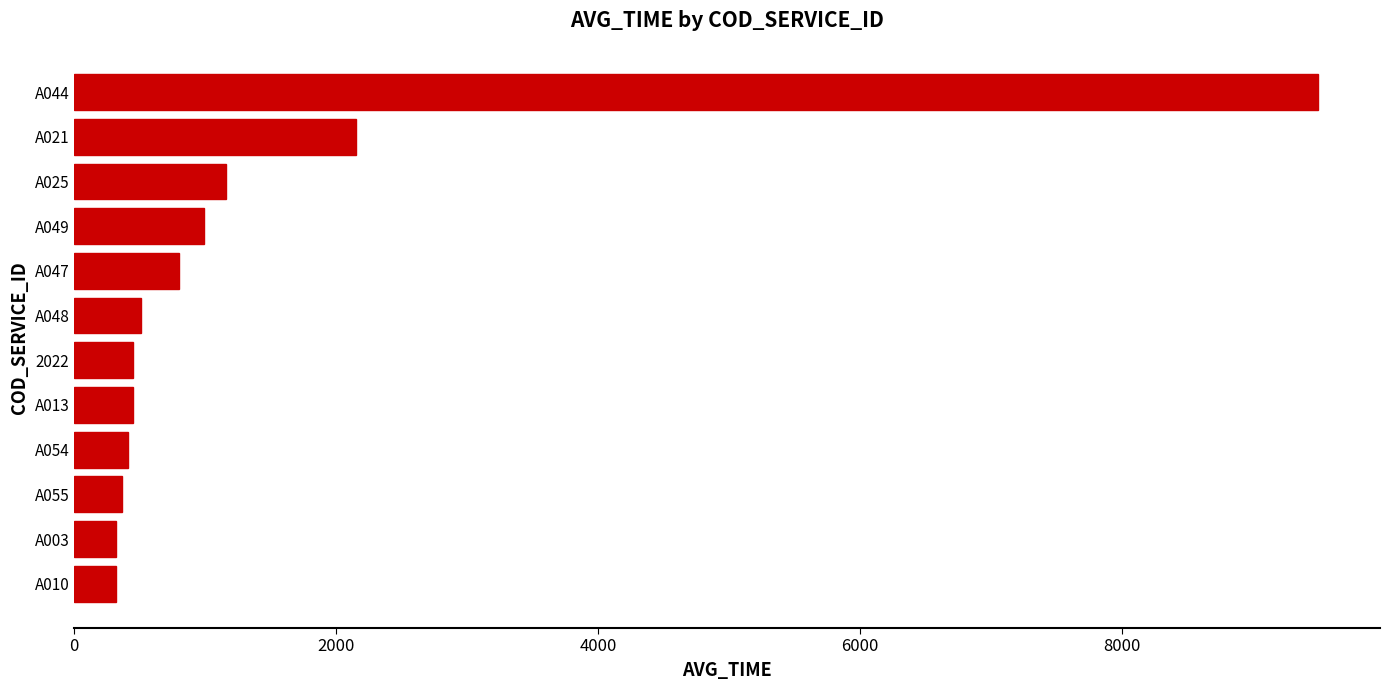

What is the difference between the second highest and second lowest values?

1835.0